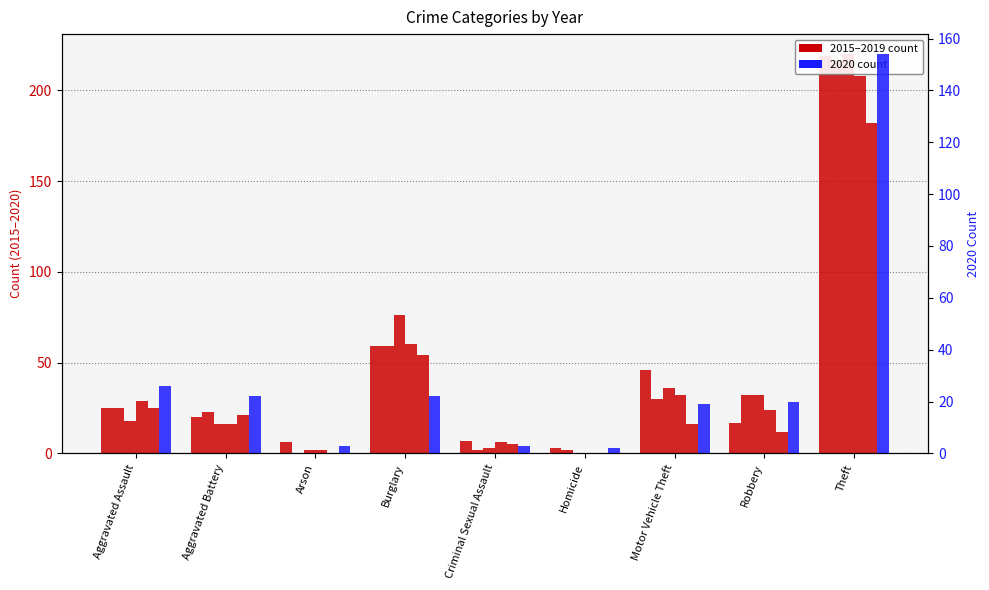

At how many categories does at least one series exceed 219?

1